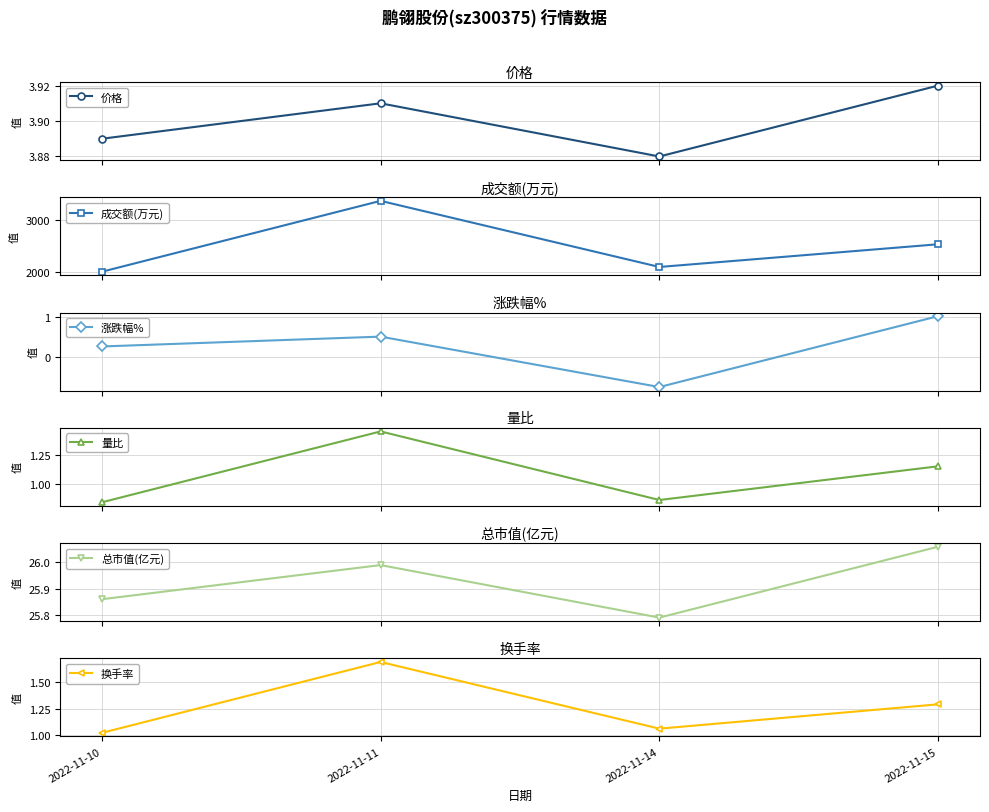

At which category is the sum across all series the highest?

2022-11-11